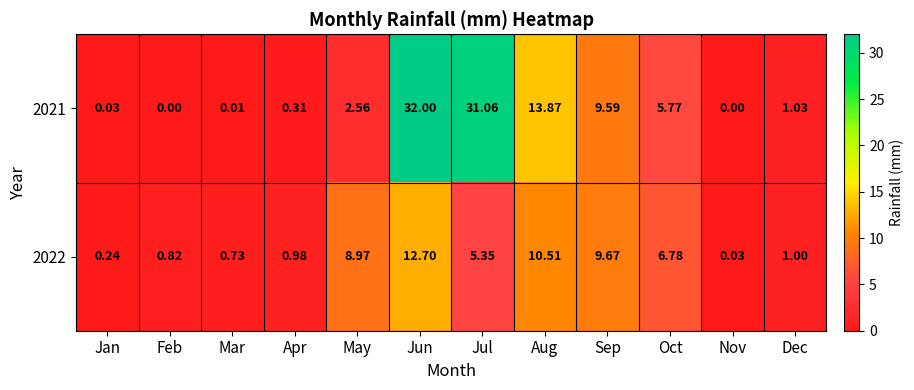

Which category has the highest value in the 2022 series?

Jun